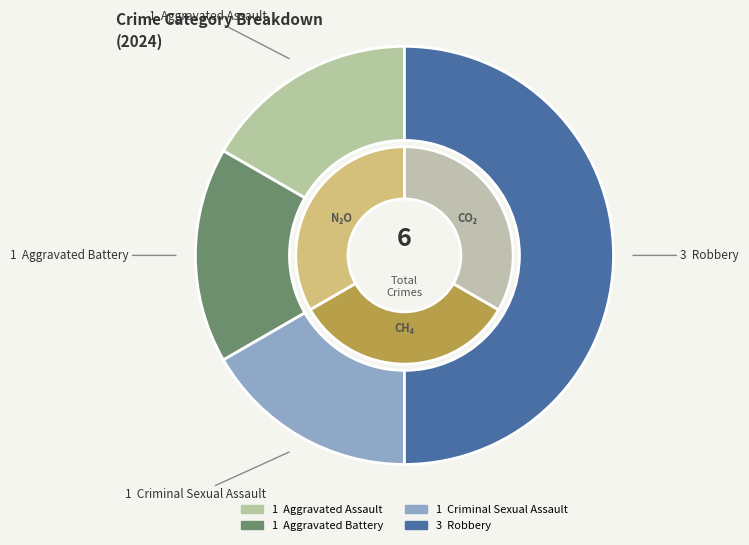

Is it true that Aggravated Battery is 10% of the pie?

False